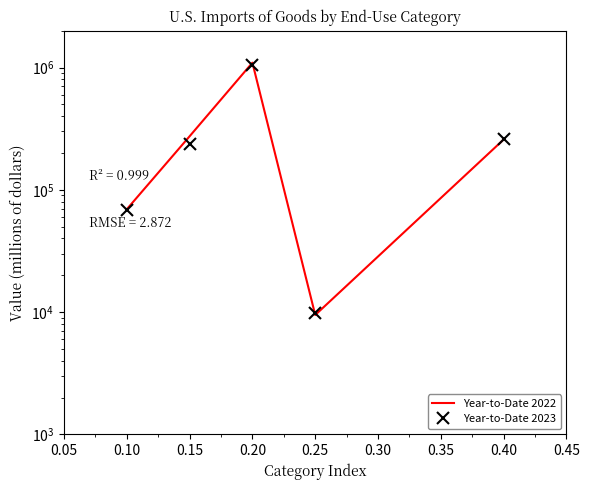

Which series has the largest range (max minus min)?

Year-to-Date 2022